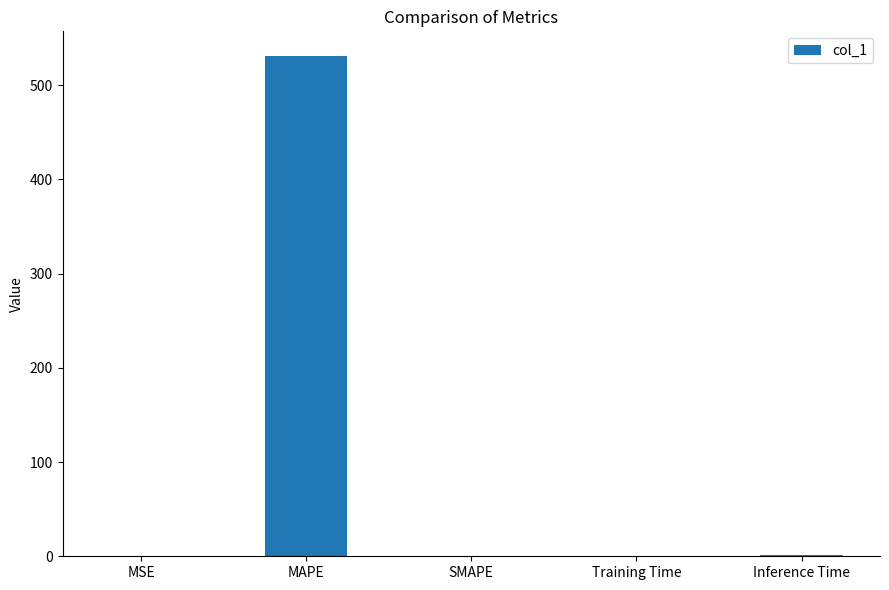

What is the sum of the values at MSE and Training Time?

0.1